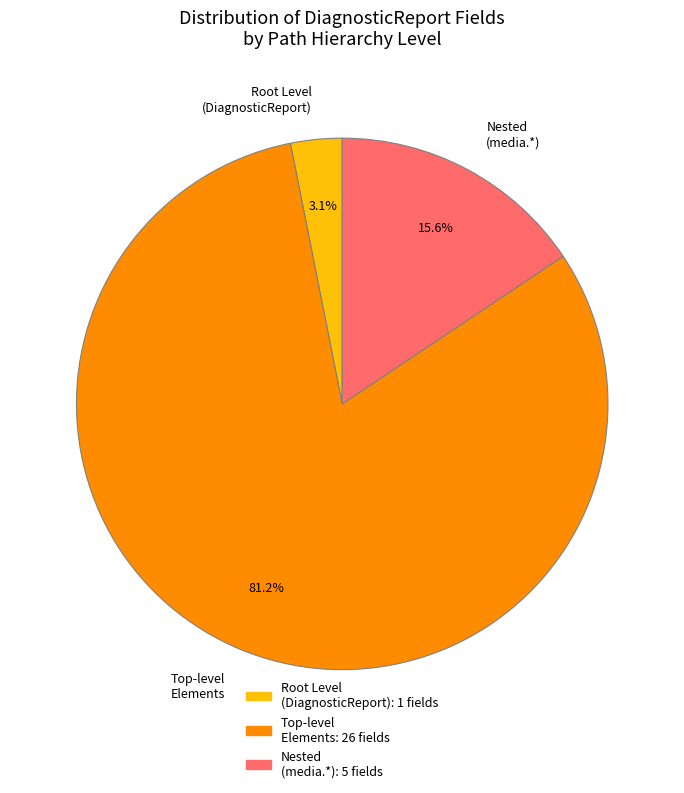

What is the ratio of the value at Nested (media.*) to the value at Root Level (DiagnosticReport)?

5.0